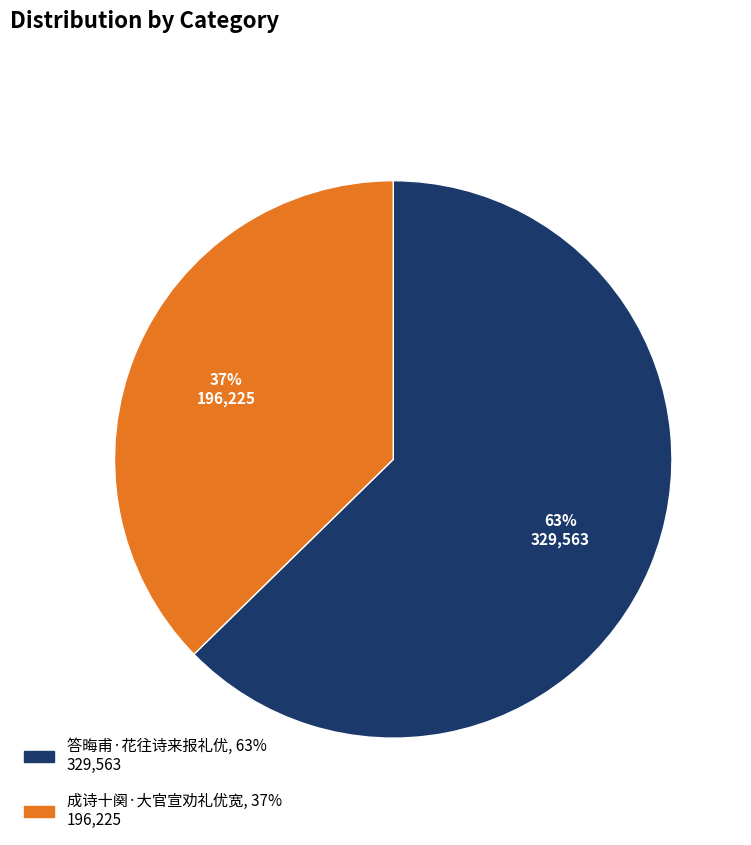

Which slice is the largest?

答晦甫·花往诗来报礼优